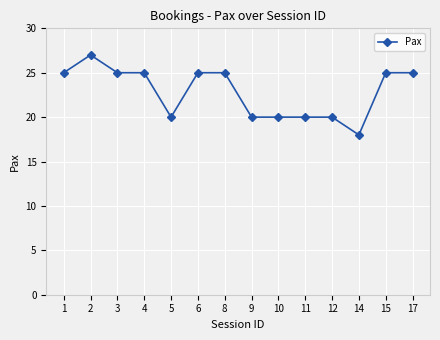

What value does the data have at 9?

20